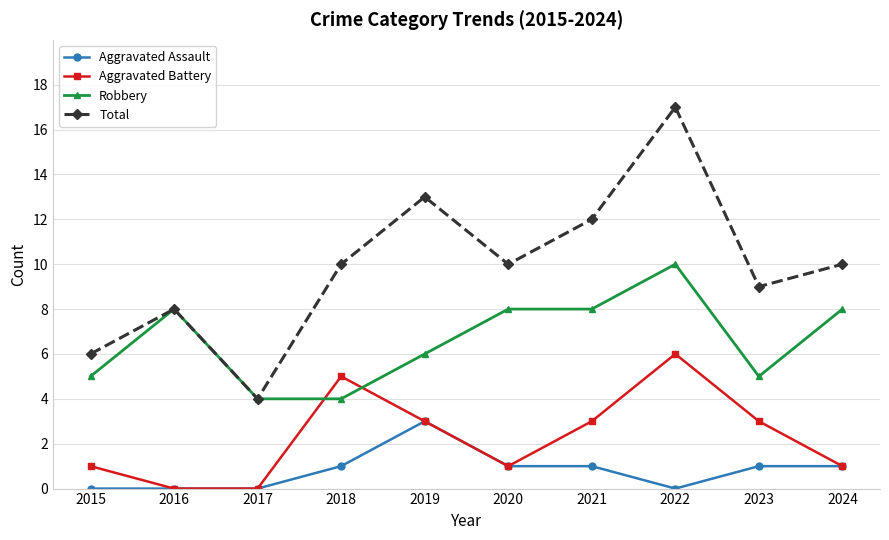

What is the highest value of the Aggravated Battery series?

6